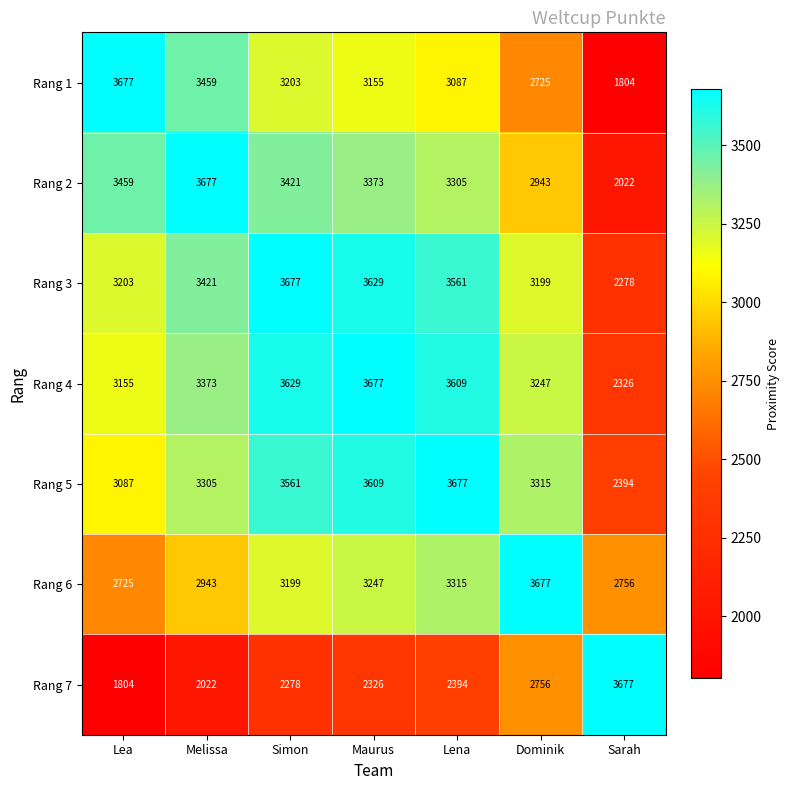

What is the difference between the Rang 4 values at Maurus and Melissa?

304